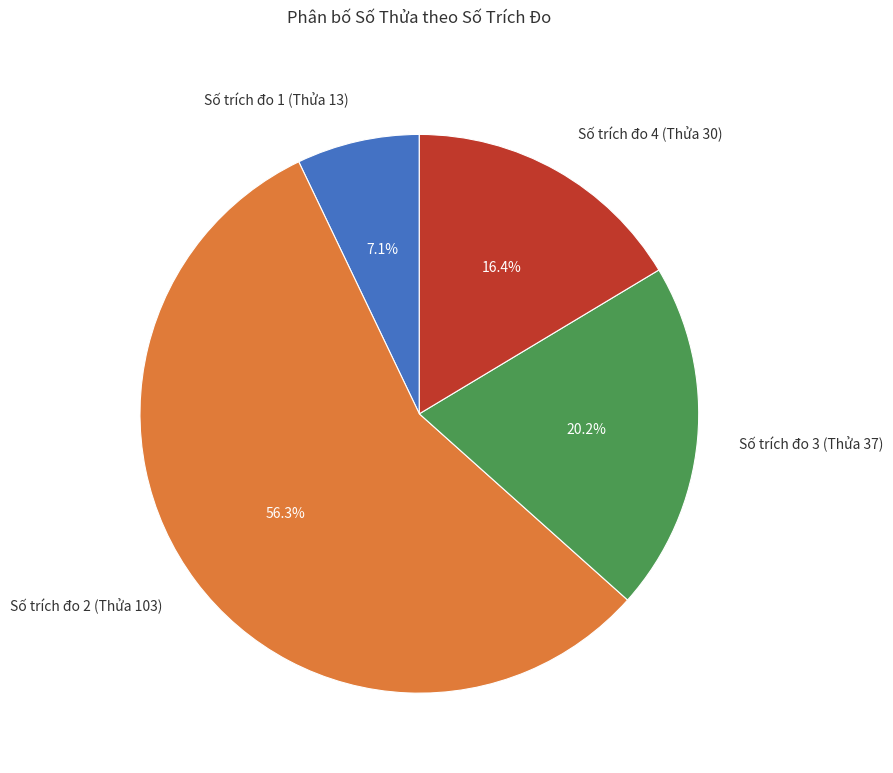

The Số trích đo 3 (Thửa 37) slice represents 20% of the pie. True or false?

True